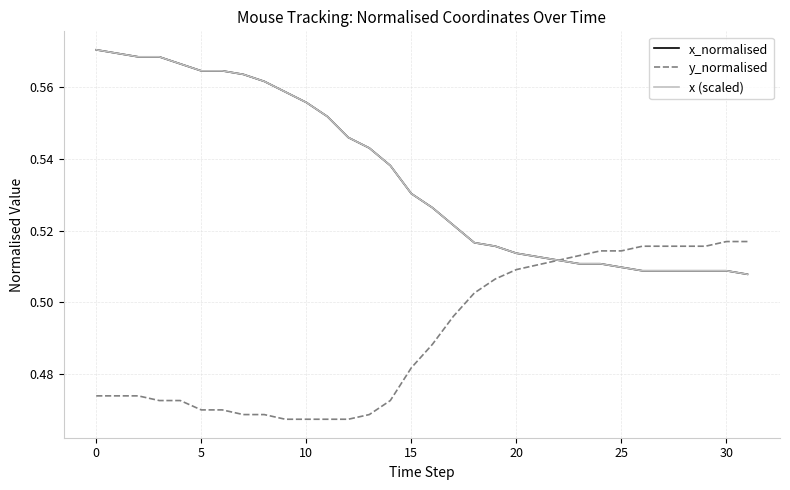

True or false: y_normalised and x (scaled) intersect in this chart.

False